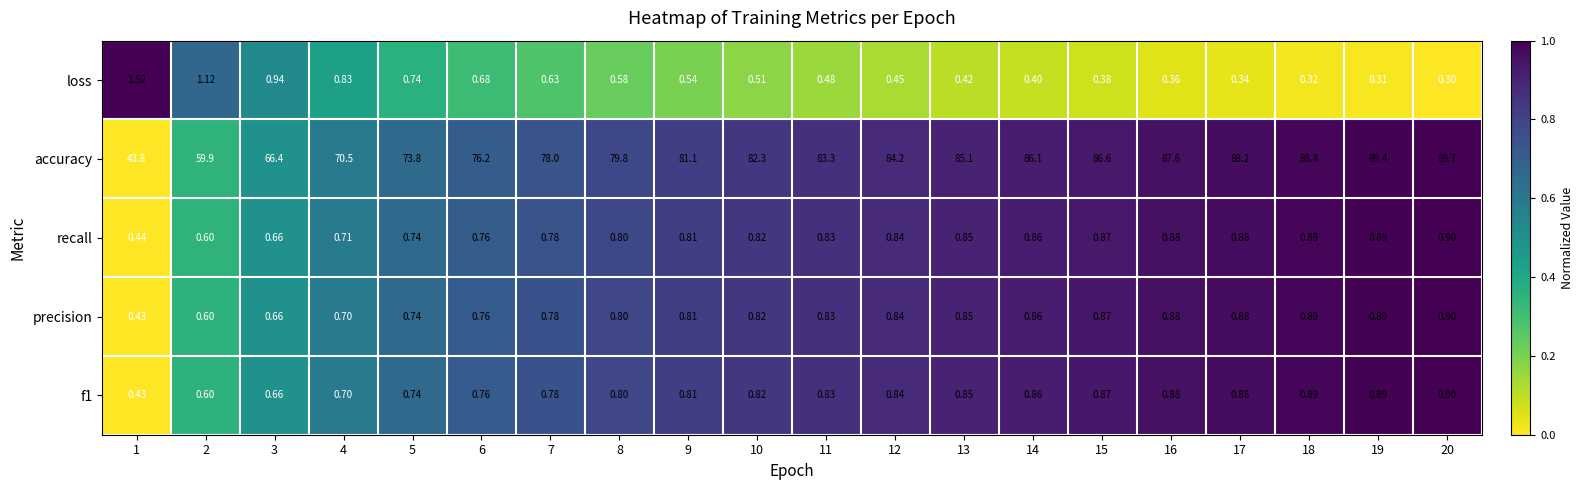

How many series are shown in this chart?

5